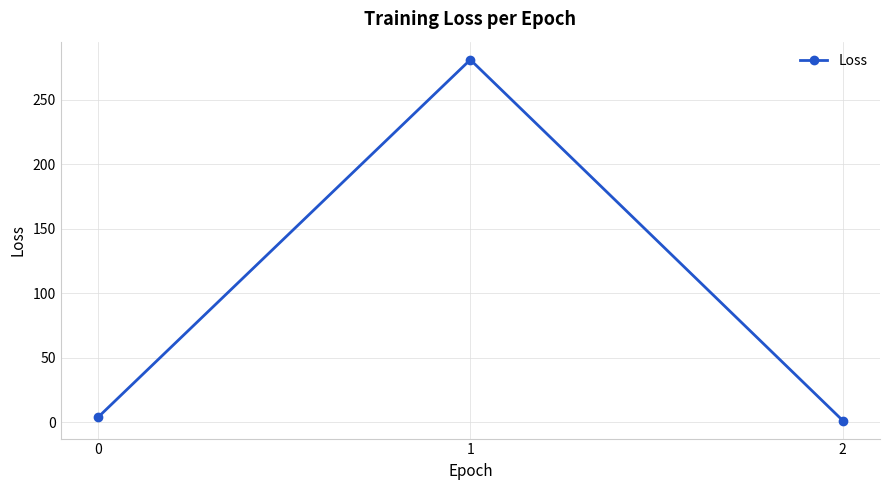

Reading left to right, list all the values displayed in this chart.

3.6	281.1	1.1